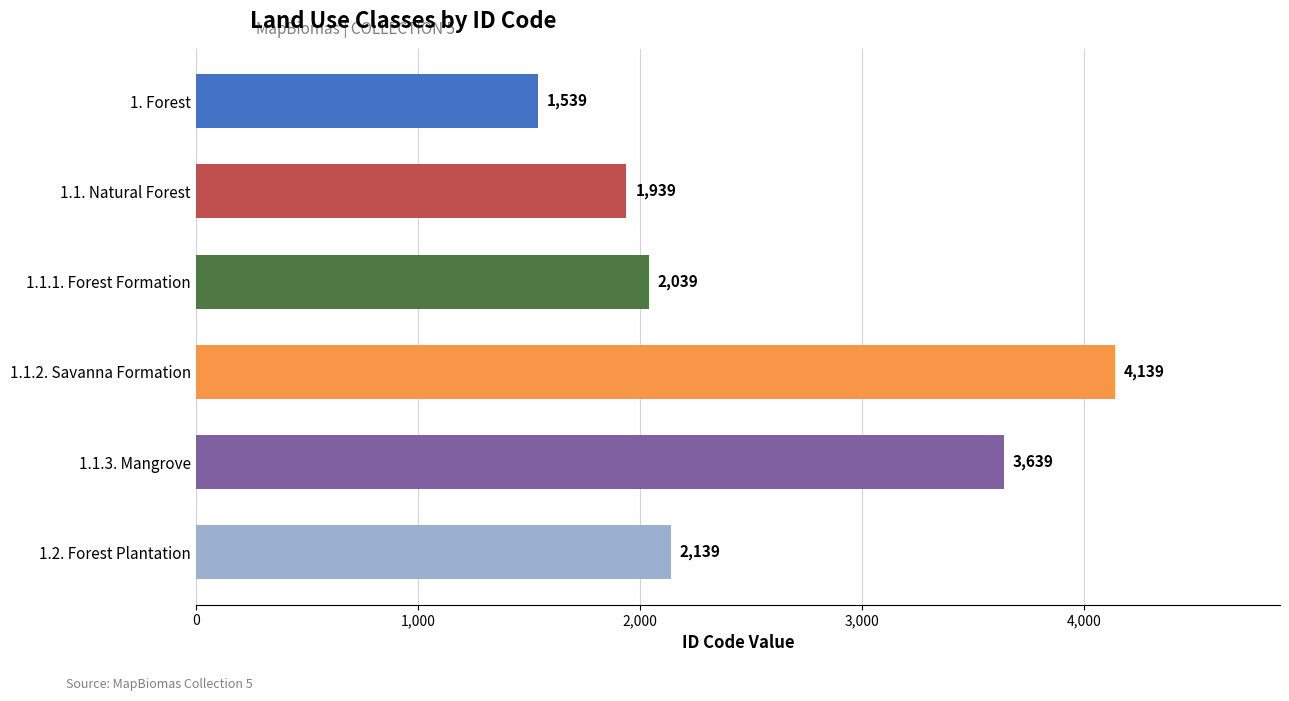

What is the approximate value at 1.1.3. Mangrove, to the nearest 50?

3650